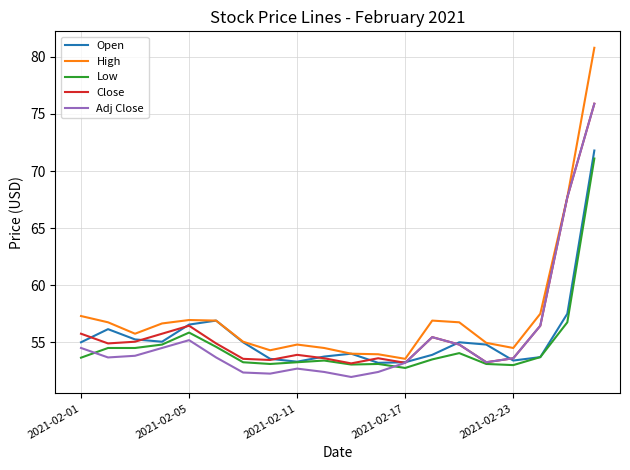

Which series has the widest spread of values?

High